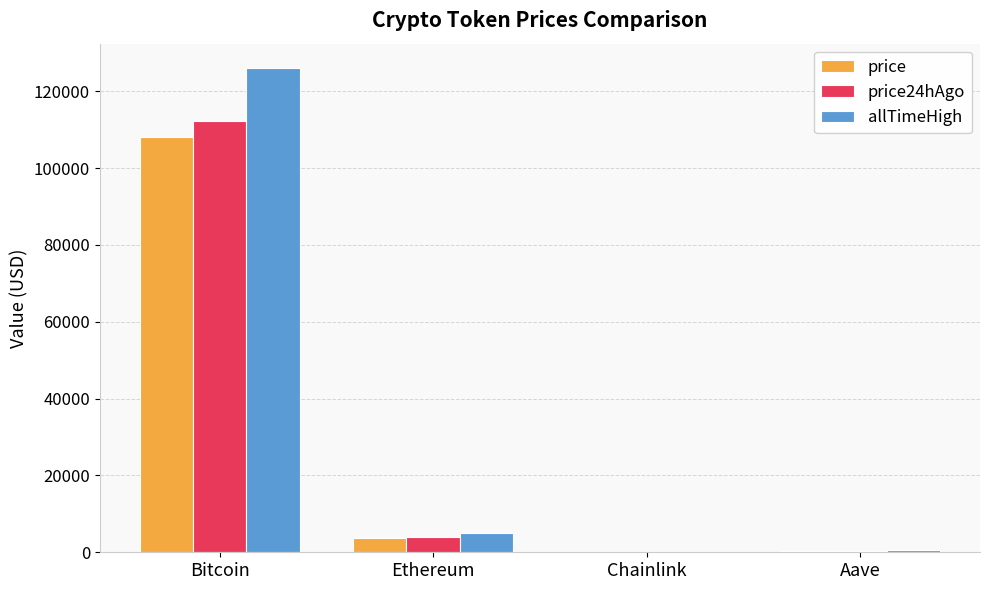

Which category has the highest value in the price24hAgo series?

Bitcoin